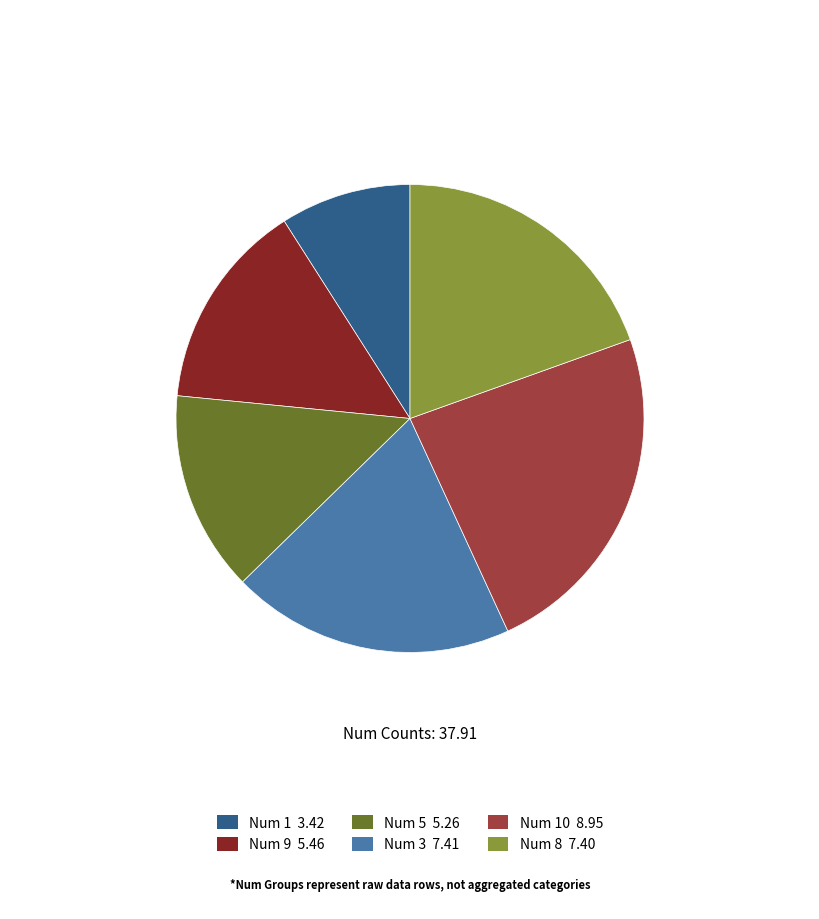

Which has a higher value, Num 5 5.26 or Num 10 8.95?

Num 10 8.95